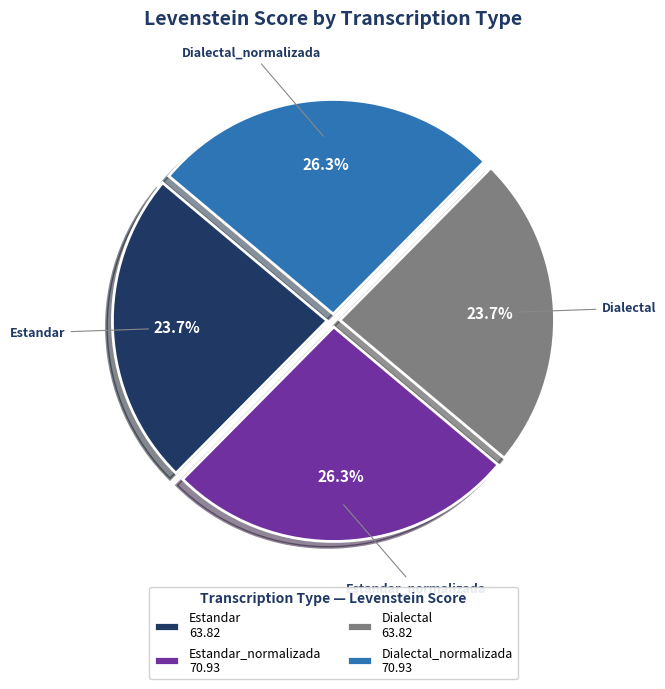

Approximately how many times larger is the value at Dialectal 63.82 compared to Estandar 63.82?

1.0